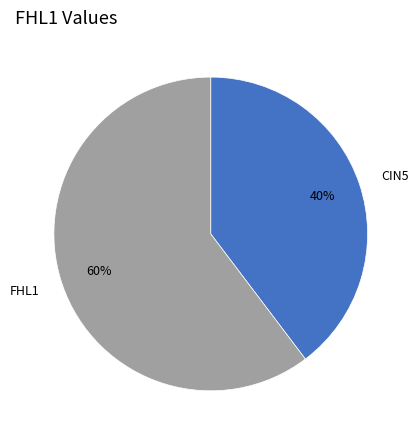

Is it true that FHL1 is 60% of the pie?

True